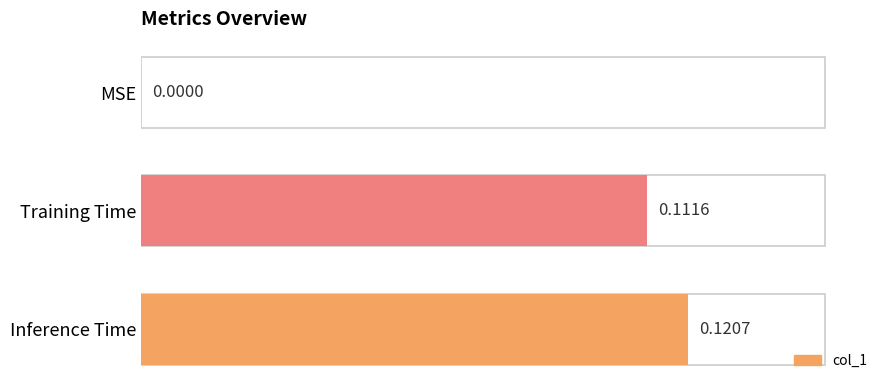

Which category has the highest value across all series?

Inference Time